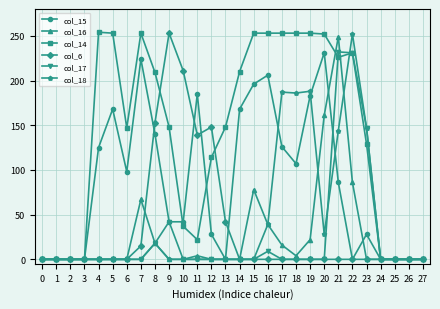

What is the spread (max minus min) of values at 17?

253